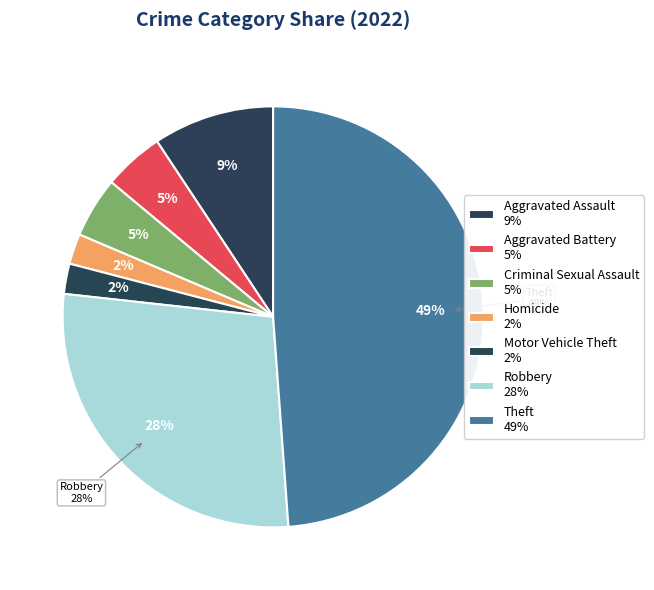

How much of the chart is everything except Aggravated Battery?

95.3%